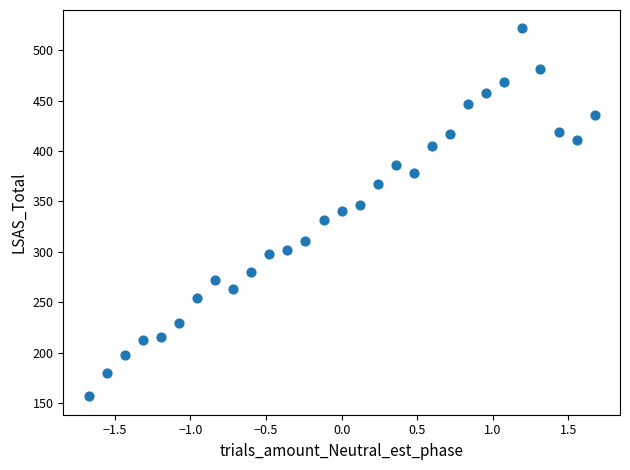

What is the range of Y values (max minus min)?

365.1